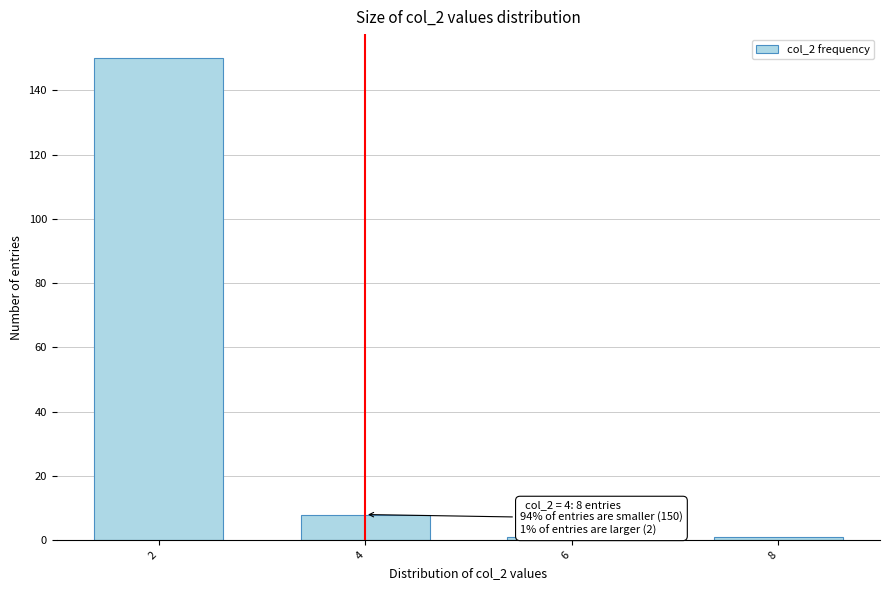

Reading right to left, transcribe all the data shown in this chart.

8=1	6=1	4=8	2=150